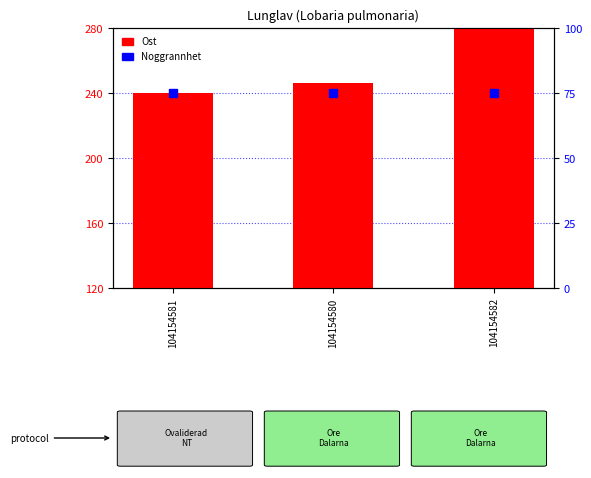

At how many categories does at least one series exceed 254?

1